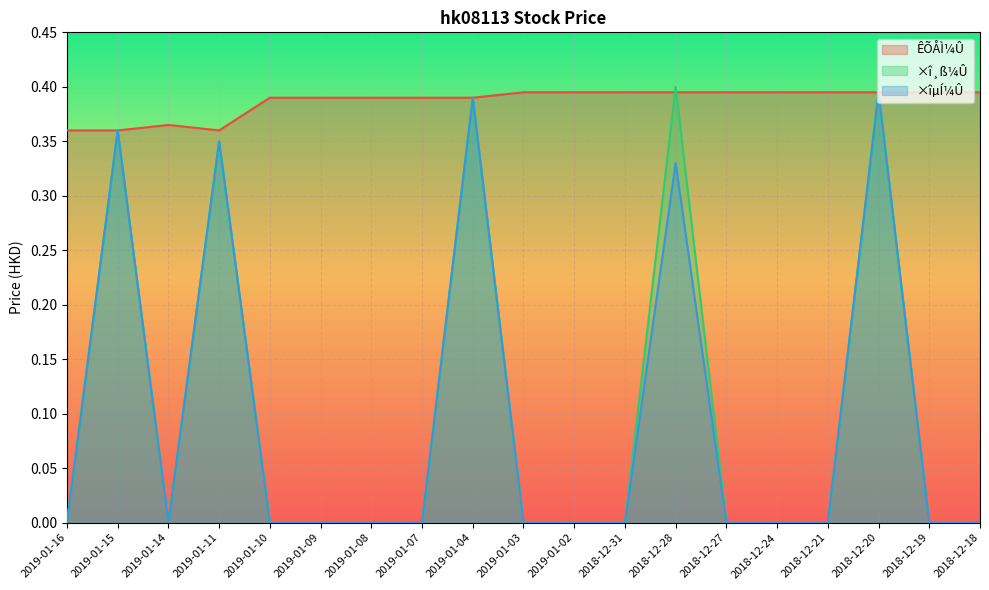

What is the sum of the ×îµÍ¼Û values at 2019-01-04 and 2019-01-07?

0.4